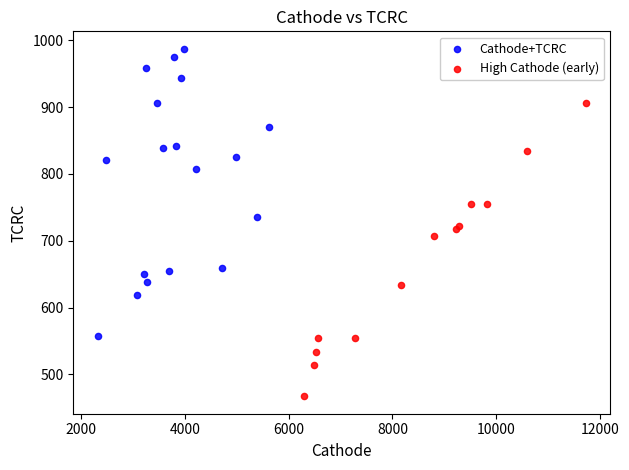

Which series contains the highest Y value?

Cathode+TCRC